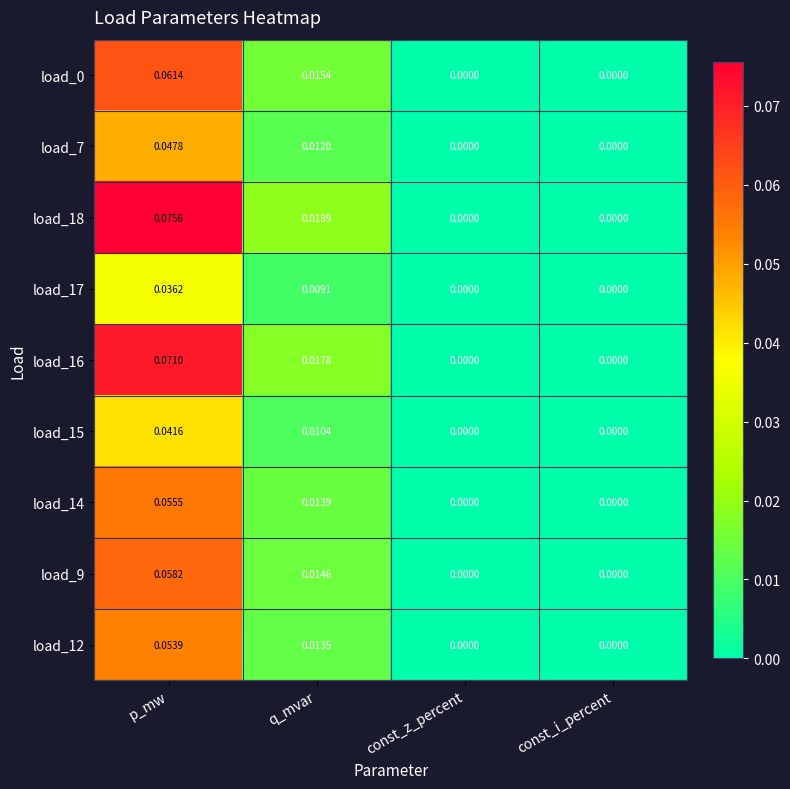

Which series has the largest total across all categories?

load_18